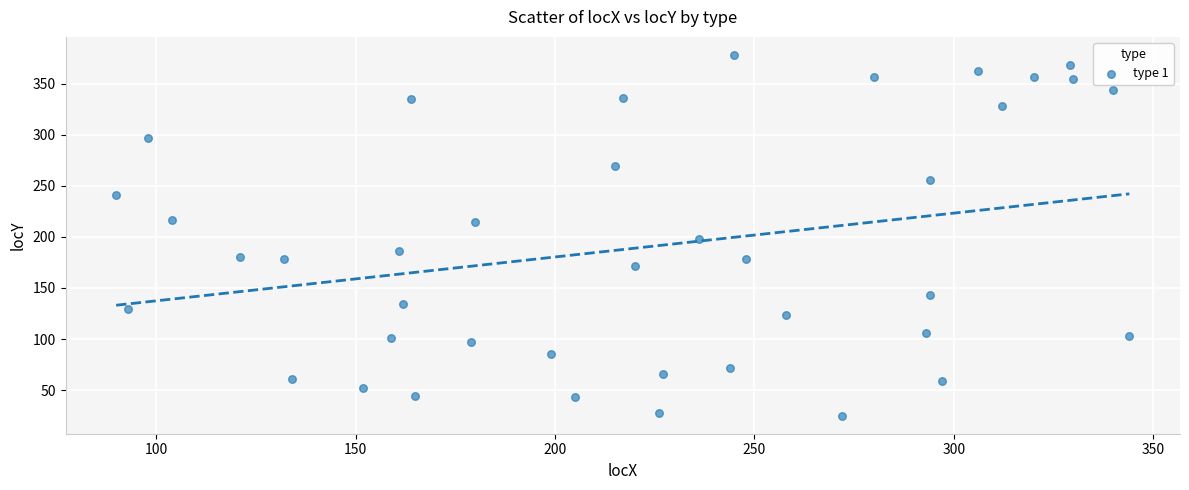

What is the range of X values (max minus min)?

254